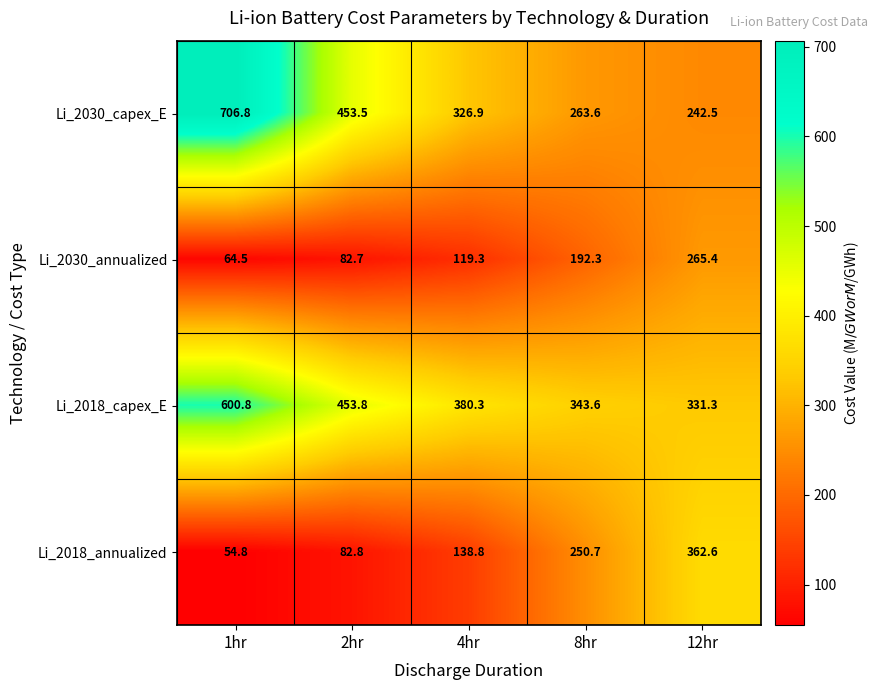

True or false: Li_2018_annualized has a value of 83.6 at 8hr.

False